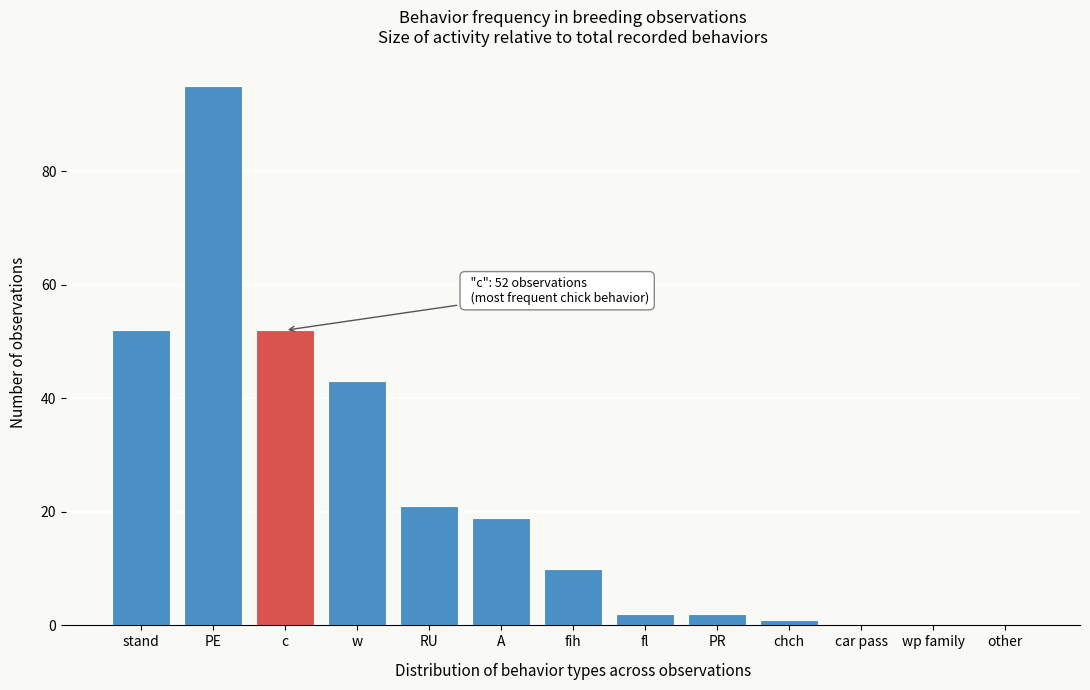

Reading right to left, transcribe all the data shown in this chart.

other=0	wp family=0	car pass=0	chch=1	PR=2	fl=2	fih=10	A=19	RU=21	w=43	c=52	PE=95	stand=52